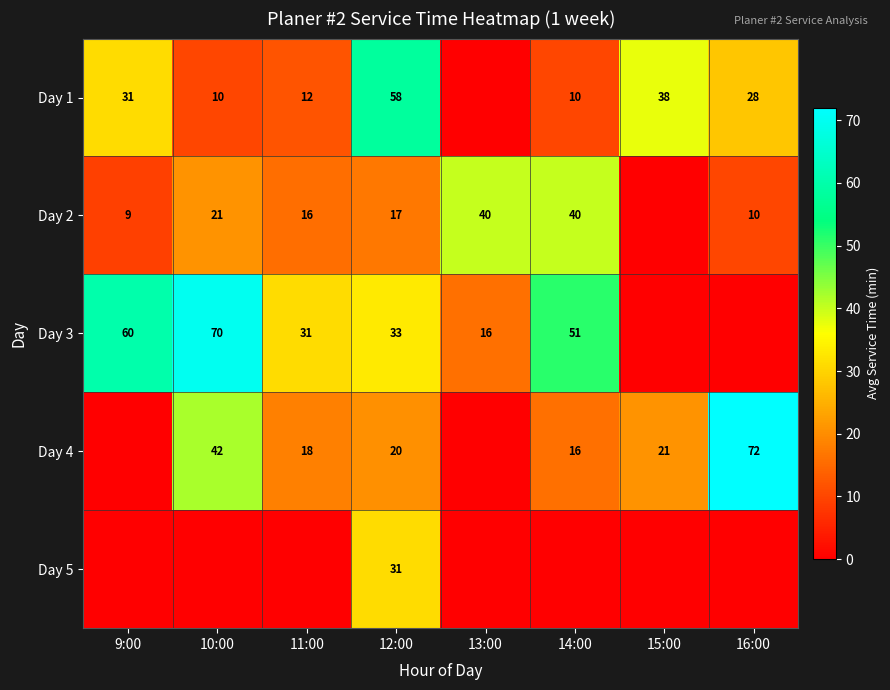

The value of Day 2 at 12:00 is 7. True or false?

False